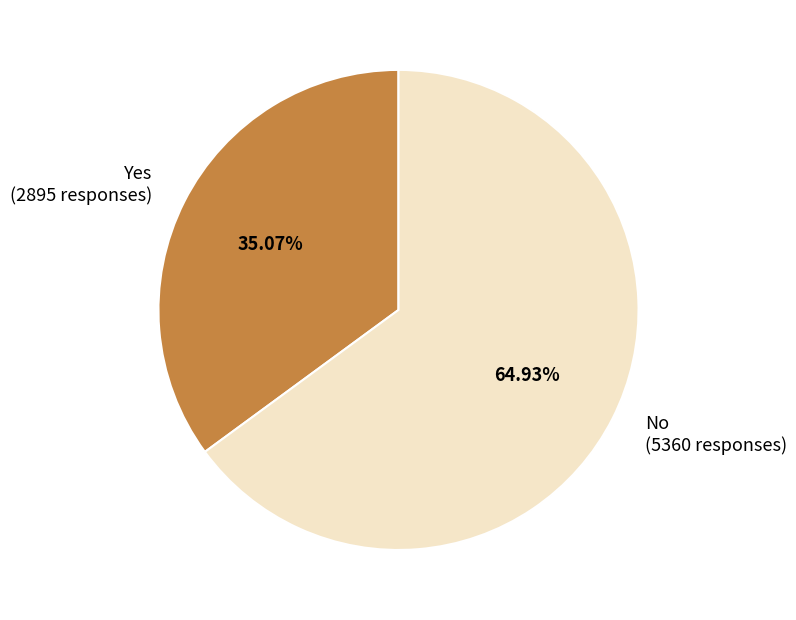

Count the number of slices in the pie.

2